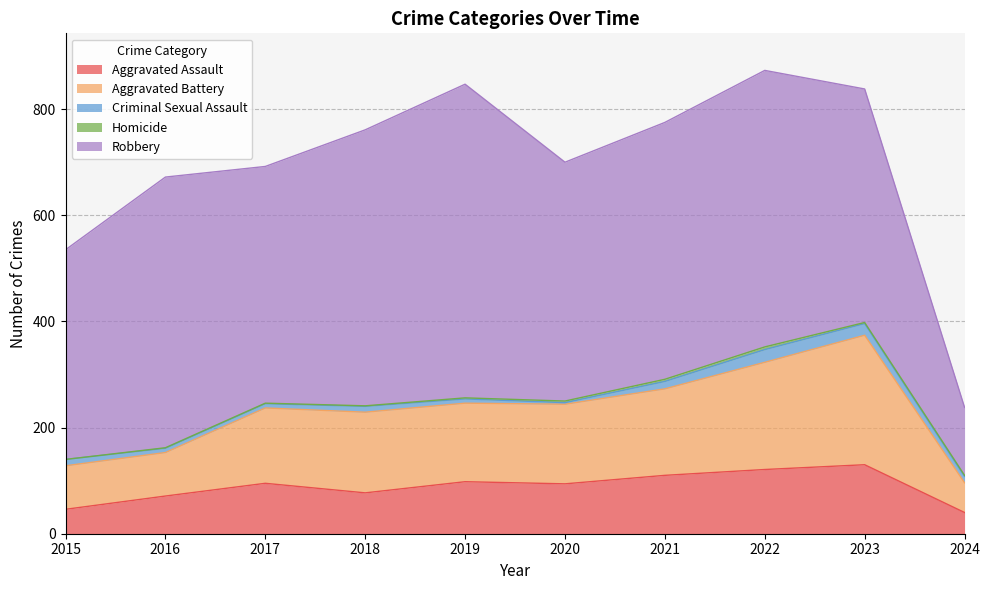

What is the value of the Homicide point at the 9th from the left?

2